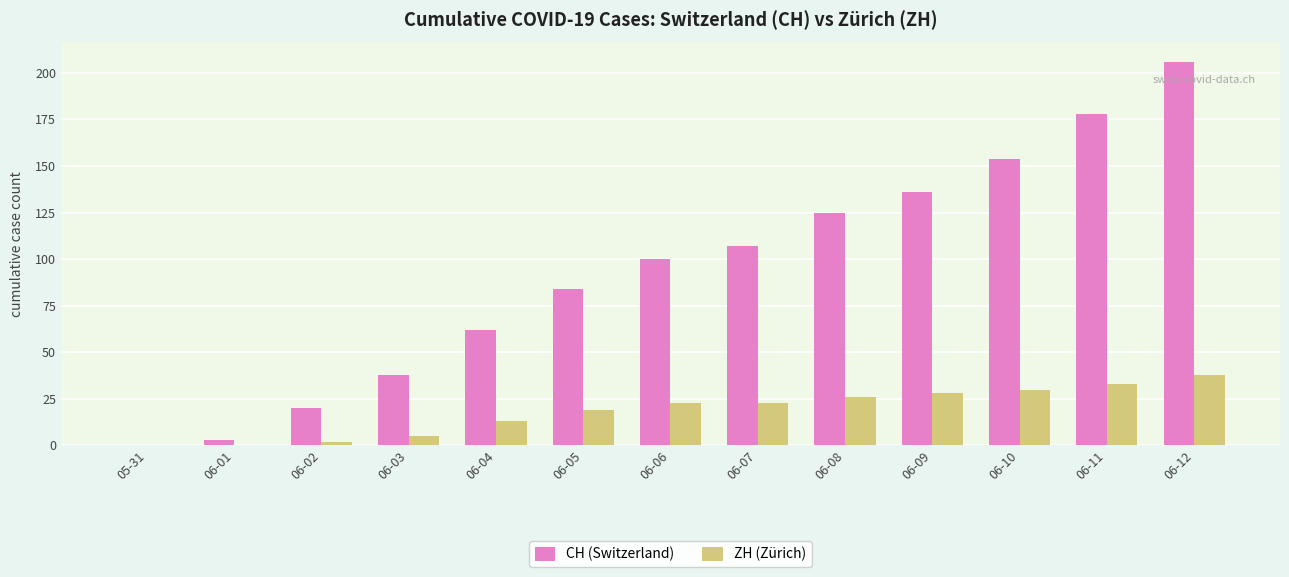

What is the approximate value of ZH (Zürich) at 06-05?

19